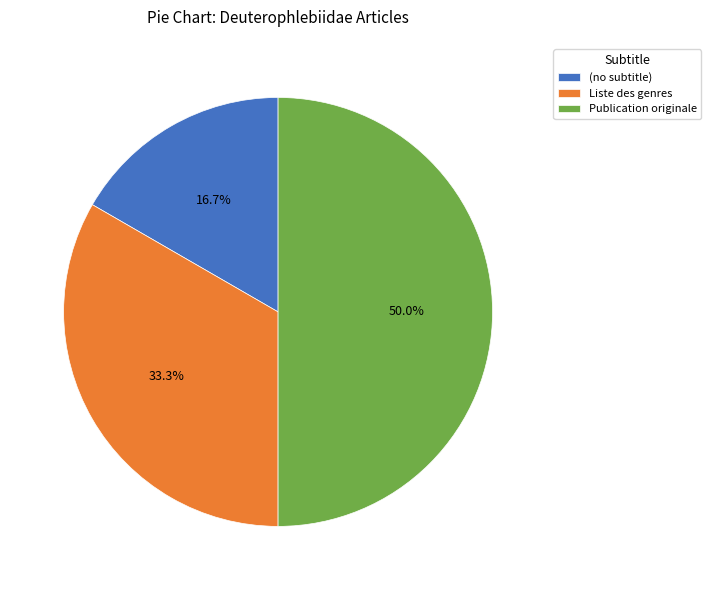

Combined, do (no subtitle) and Publication originale account for over 50%?

Yes